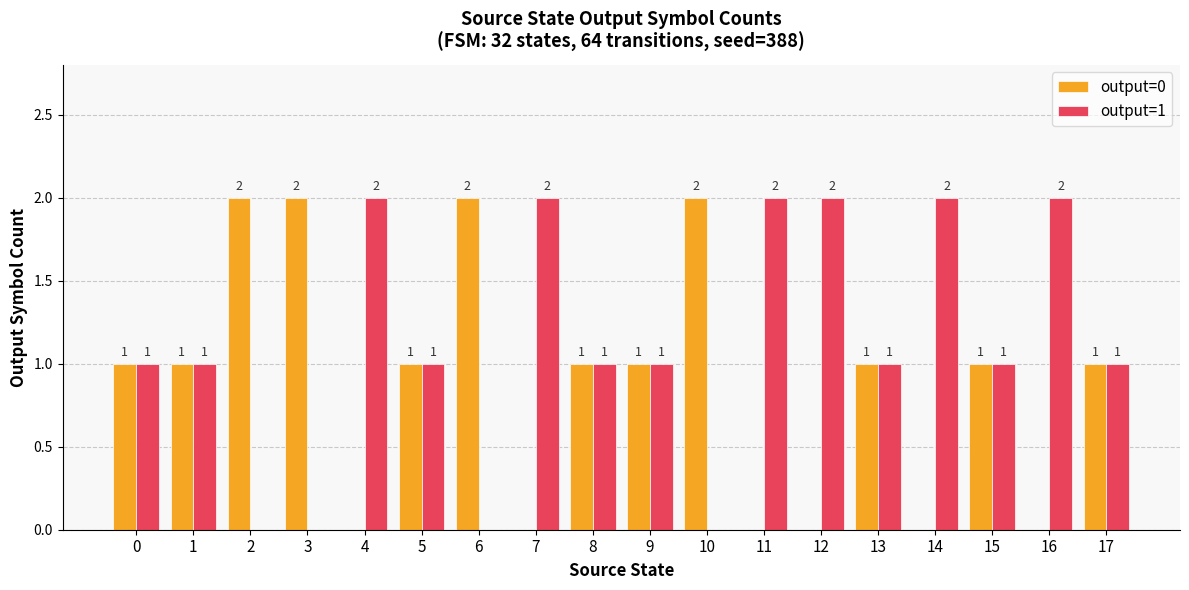

What is the sum of all output=0 values?

16